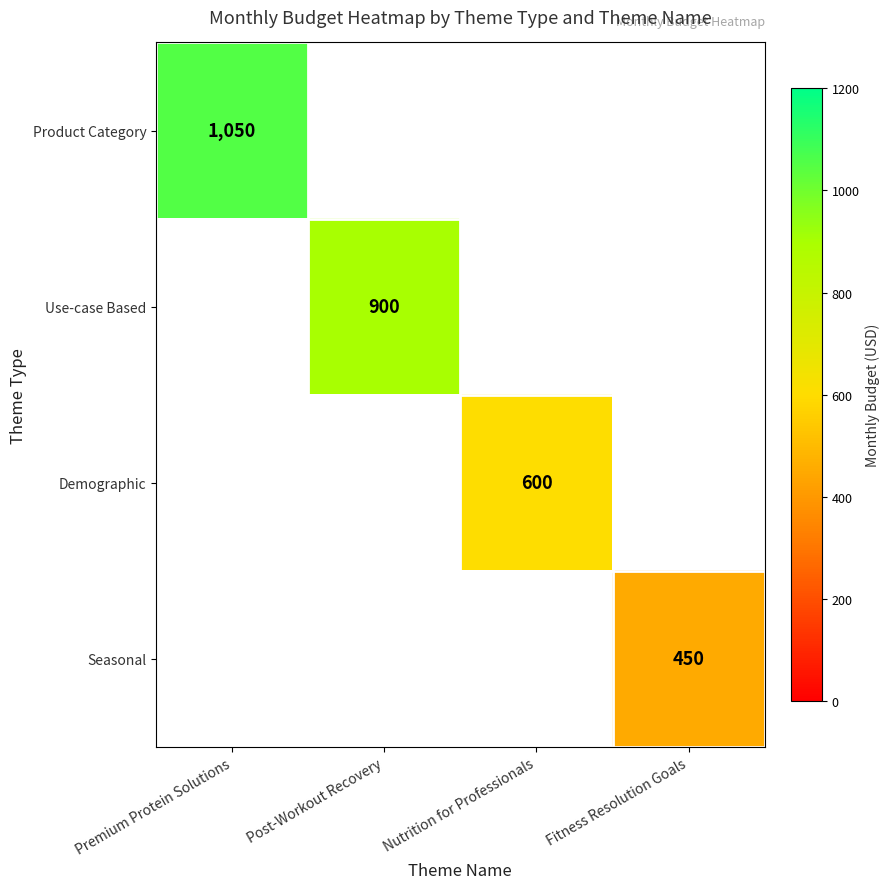

True or false: Demographic has a value of 600 at Nutrition for Professionals.

True